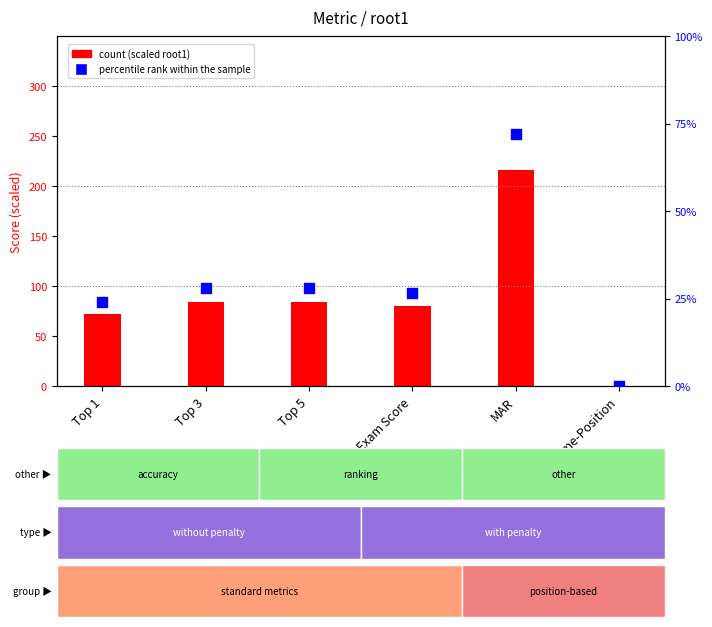

Which series reaches the maximum Y coordinate?

count (scaled root1)